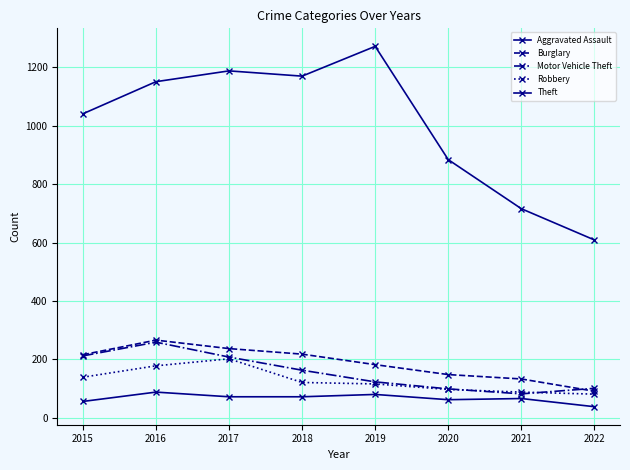

Is this an area chart (filled region under the line)?

No